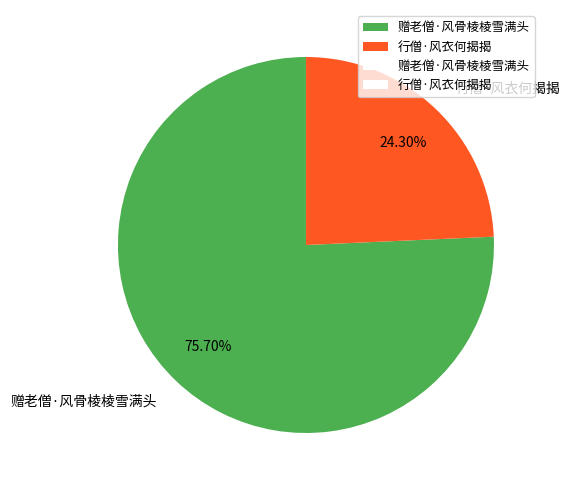

Is there any slice that represents more than half of the pie?

Yes